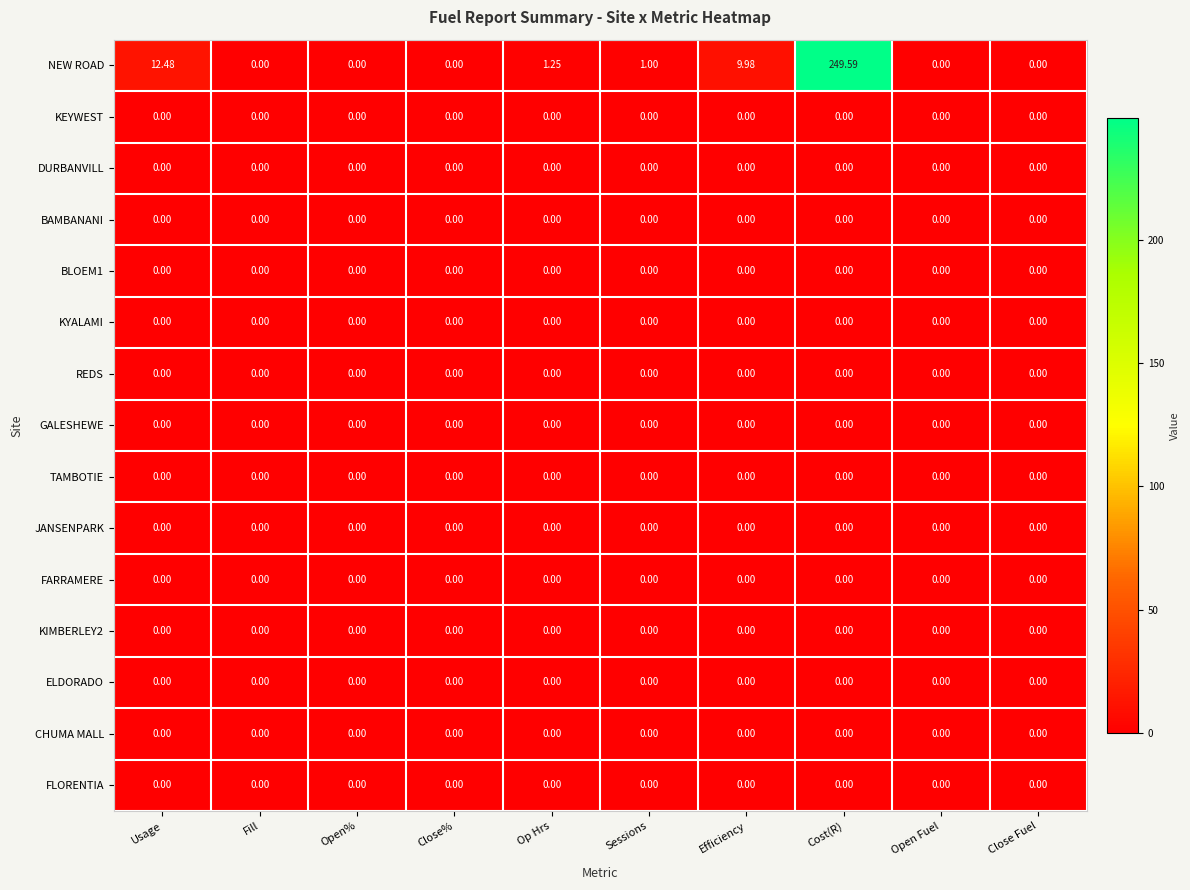

At which category is the sum across all series the highest?

Cost(R)